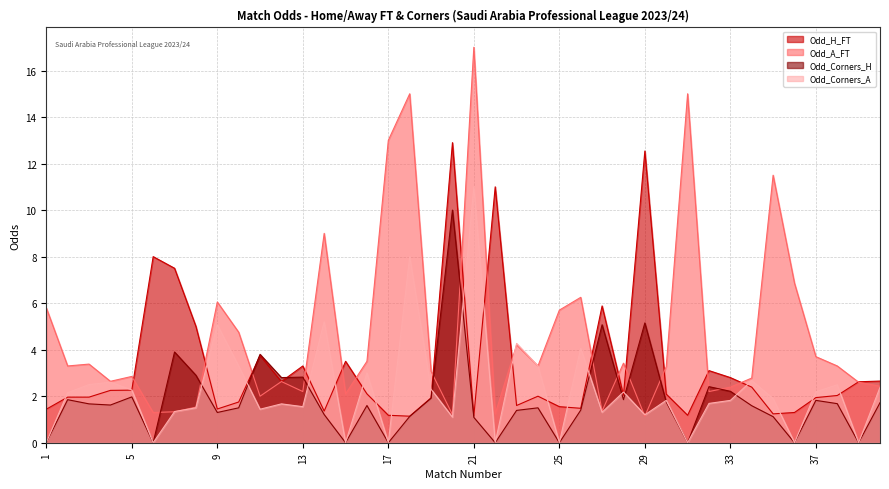

True or false: Odd_Corners_A has more than 2 interior local peaks.

True